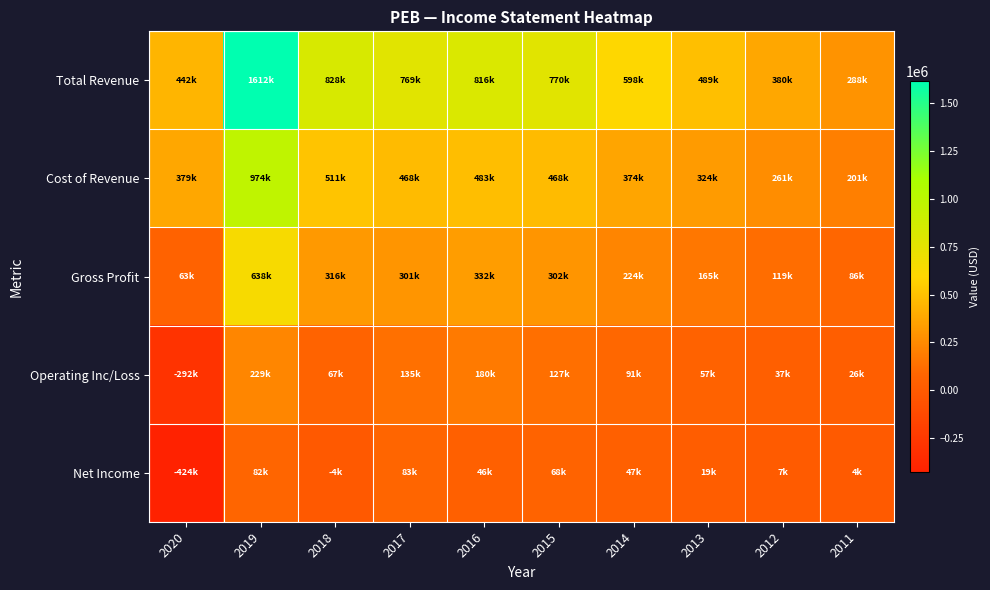

Reading left to right, transcribe all the data shown in this chart.

Total Revenue: 2020=442900	2019=1612200	2018=828700	2017=769300	2016=816400	2015=770900	2014=598800	2013=489200	2012=380700	2011=288000
Cost of Revenue: 2020=379400	2019=974200	2018=511800	2017=468000	2016=483900	2015=468100	2014=374000	2013=324200	2012=261600	2011=201400
Gross Profit: 2020=63500	2019=638000	2018=316800	2017=301300	2016=332500	2015=302800	2014=224800	2013=165000	2012=119100	2011=86600
Operating Inc/Loss: 2020=-292700	2019=229300	2018=67000	2017=135400	2016=180000	2015=127600	2014=91300	2013=57900	2012=37100	2011=26100
Net Income: 2020=-424300	2019=82600	2018=-4100	2017=83400	2016=46500	2015=68300	2014=47300	2013=19600	2012=7900	2011=4000